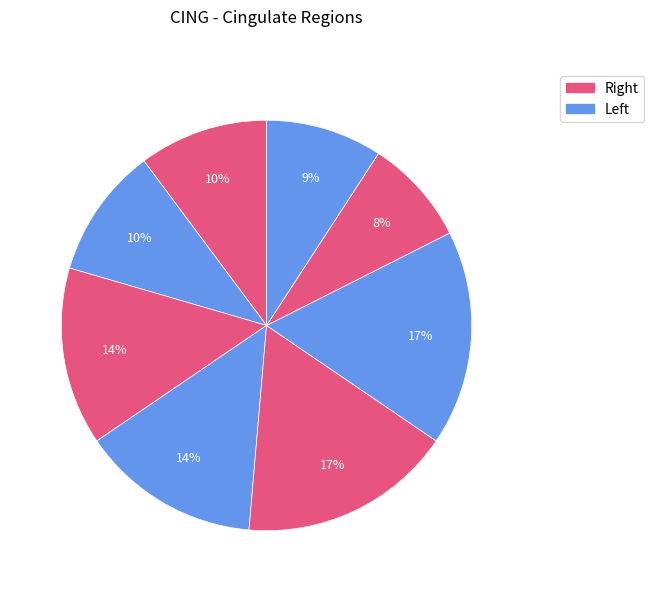

To the nearest percent, what is the average slice percentage?

12%